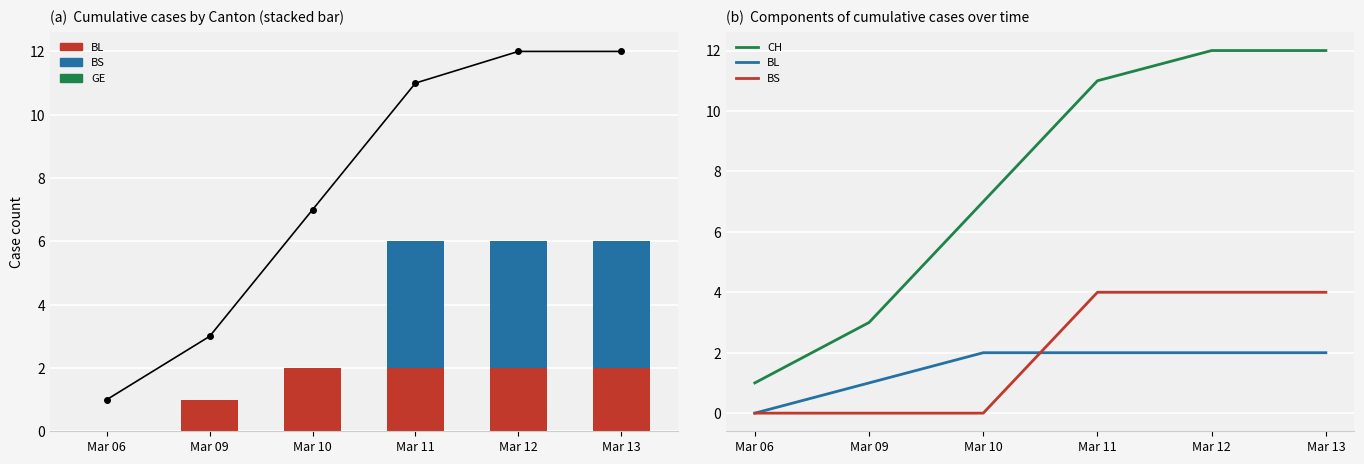

How many data points in CH are less than 11?

3